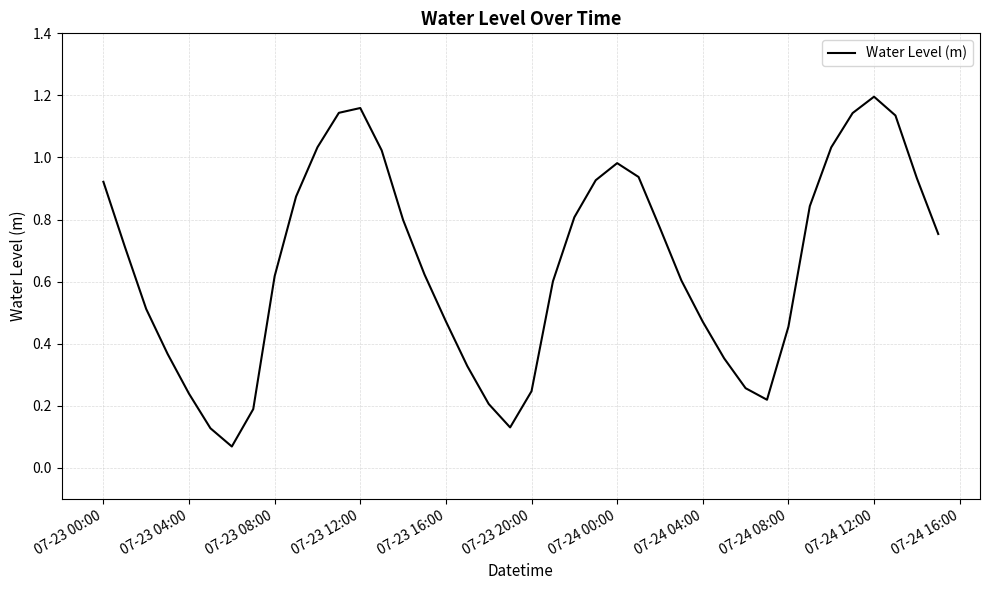

How many distinct data groups are displayed?

1